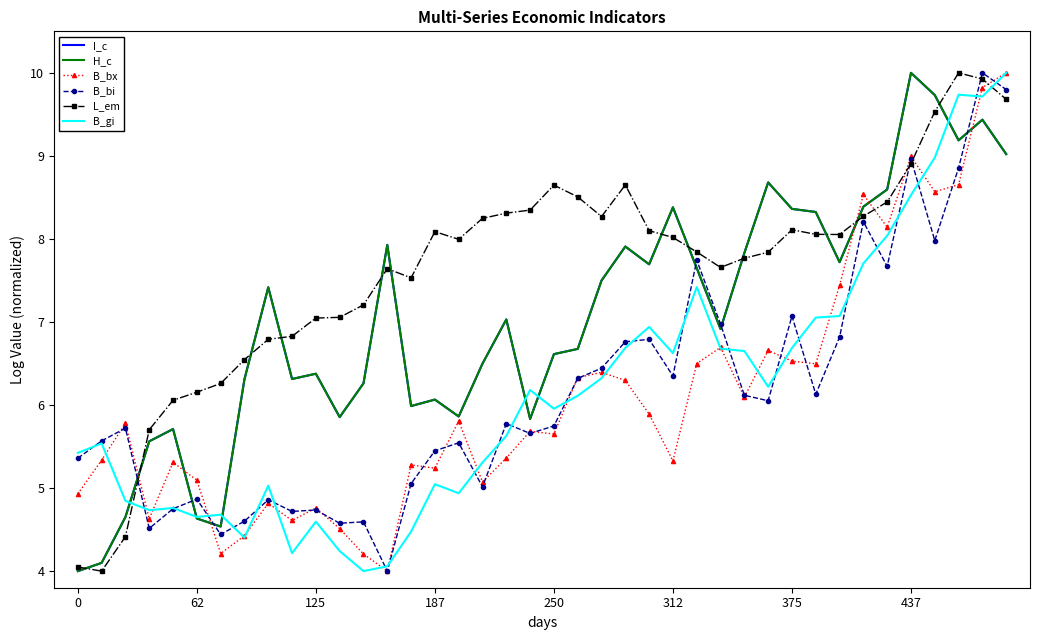

What is the maximum value shown in the chart?

10.0